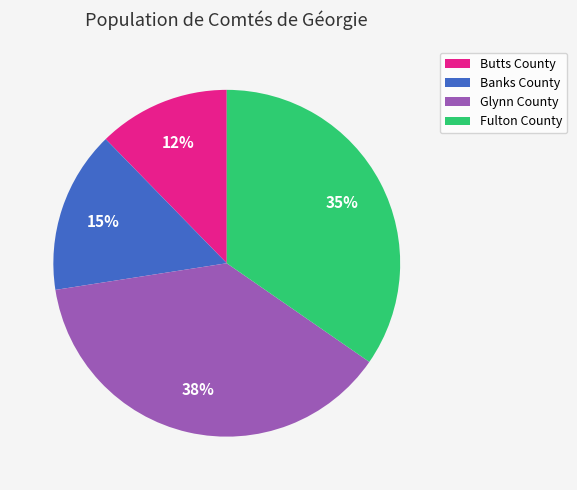

Rank the categories by value from highest to lowest.

Glynn County, Fulton County, Banks County, Butts County